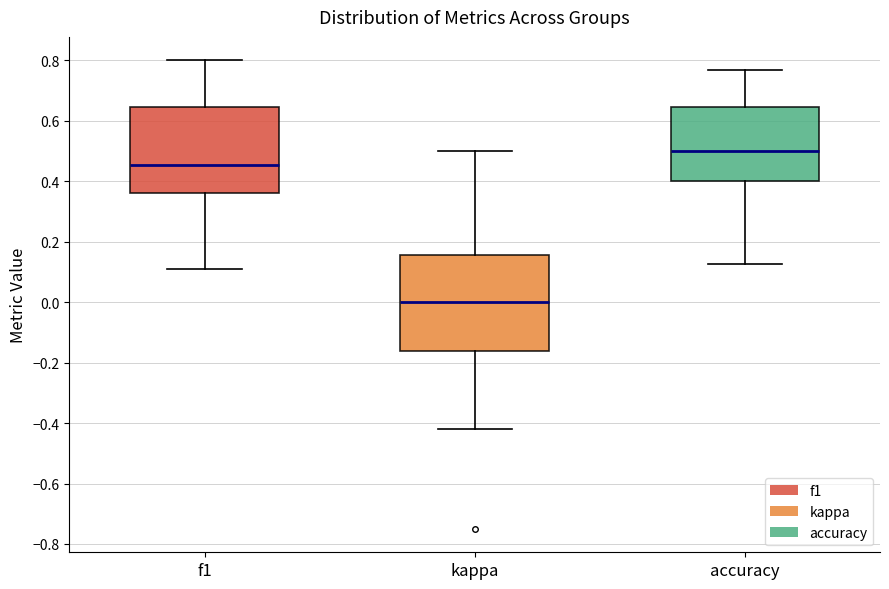

Which box is the tallest, from its lower edge to its upper edge?

kappa